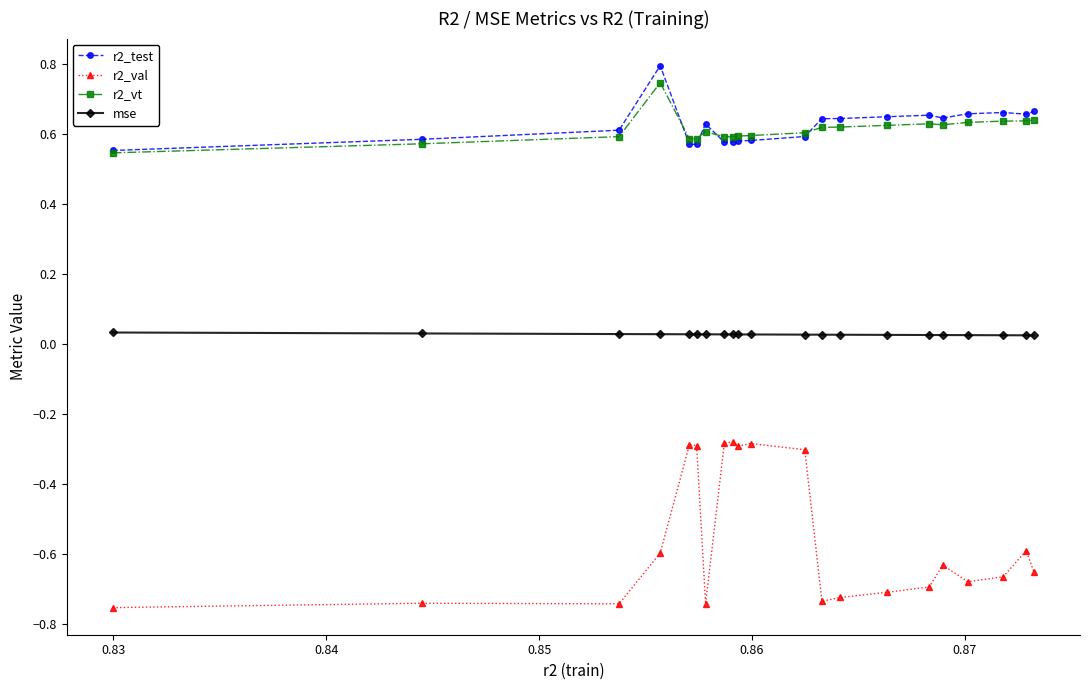

Which series has the widest spread of values?

r2_val